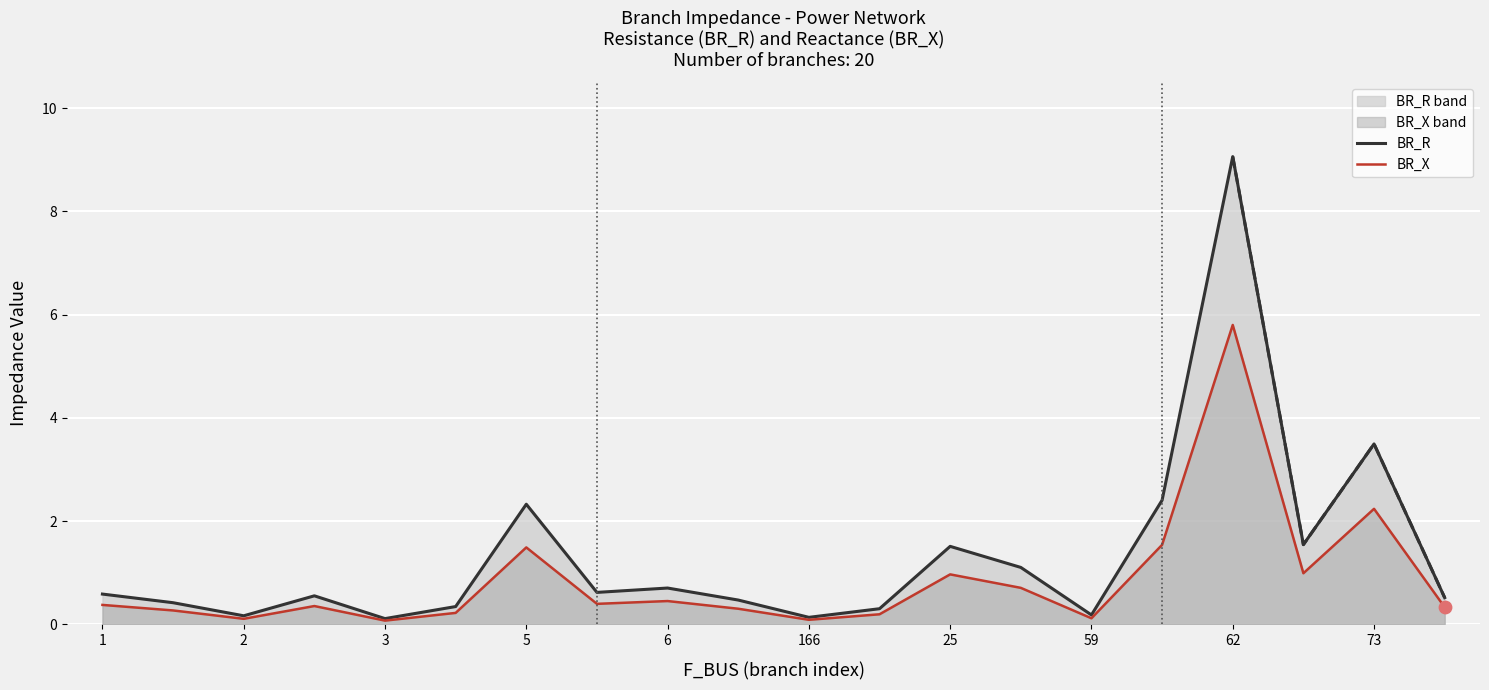

Is the value of BR_X at 11 greater than the value of BR_R at 17?

No